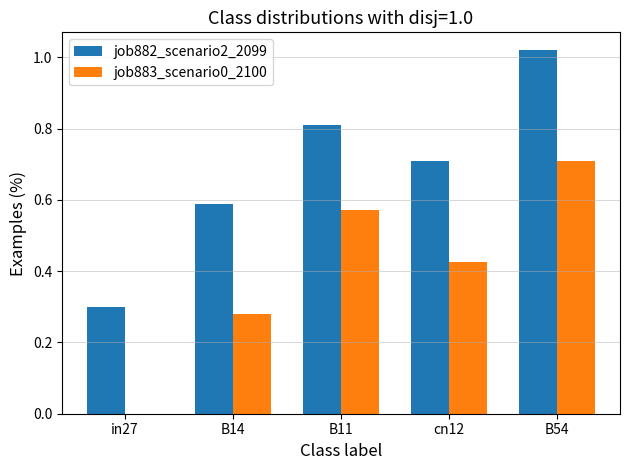

True or false: job882_scenario2_2099 has a value of 0.7 at cn12.

True